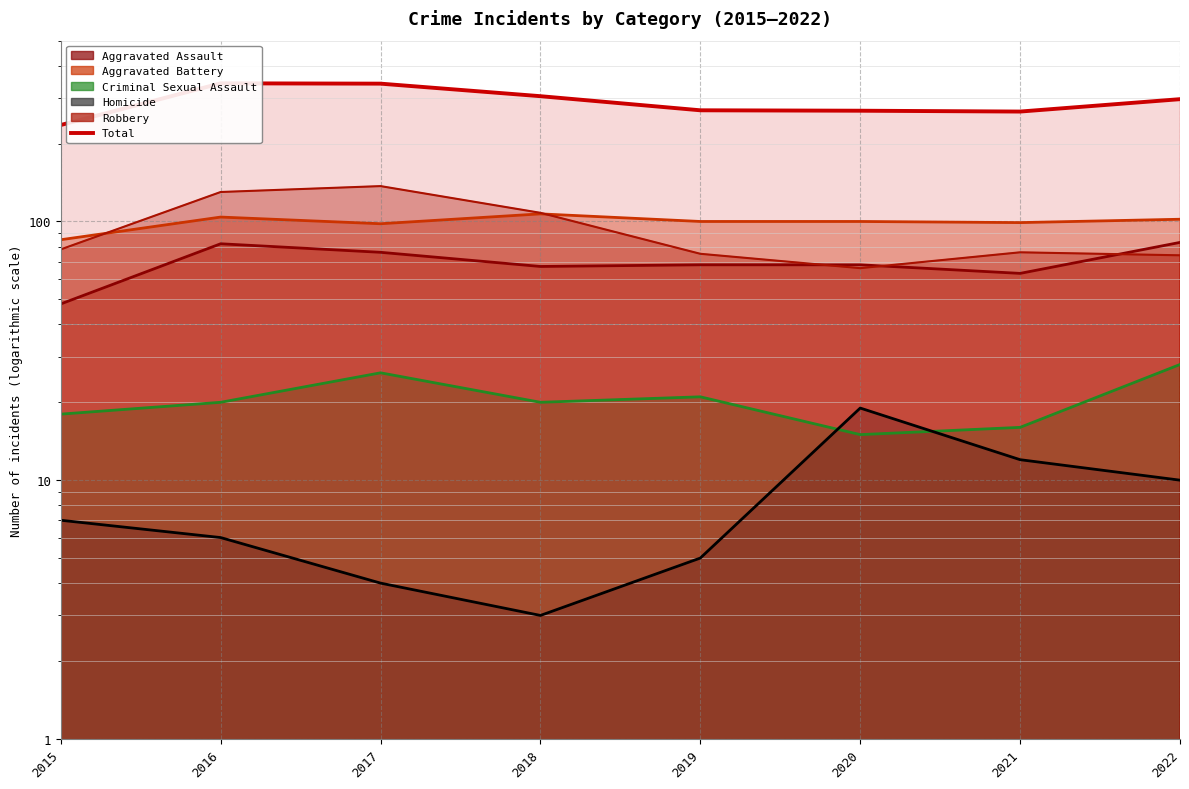

Reading left to right, list all the values displayed in this chart.

2015=236	2016=342	2017=341	2018=305	2019=269	2020=268	2021=266	2022=297